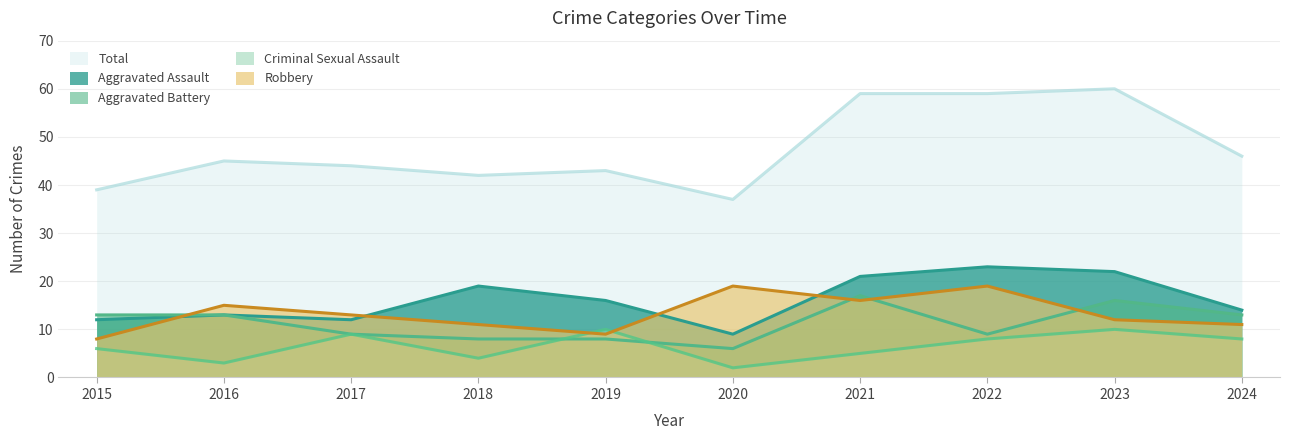

The Total series shows 42 at 2018. True or false?

True